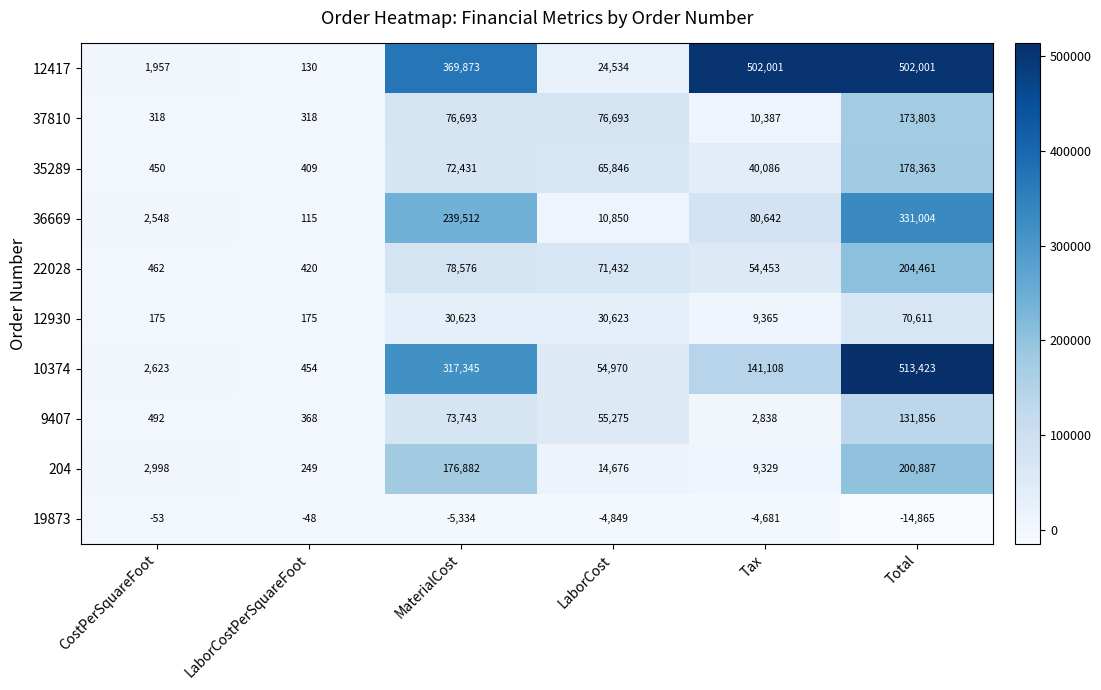

At which category is the sum across all series the highest?

Total